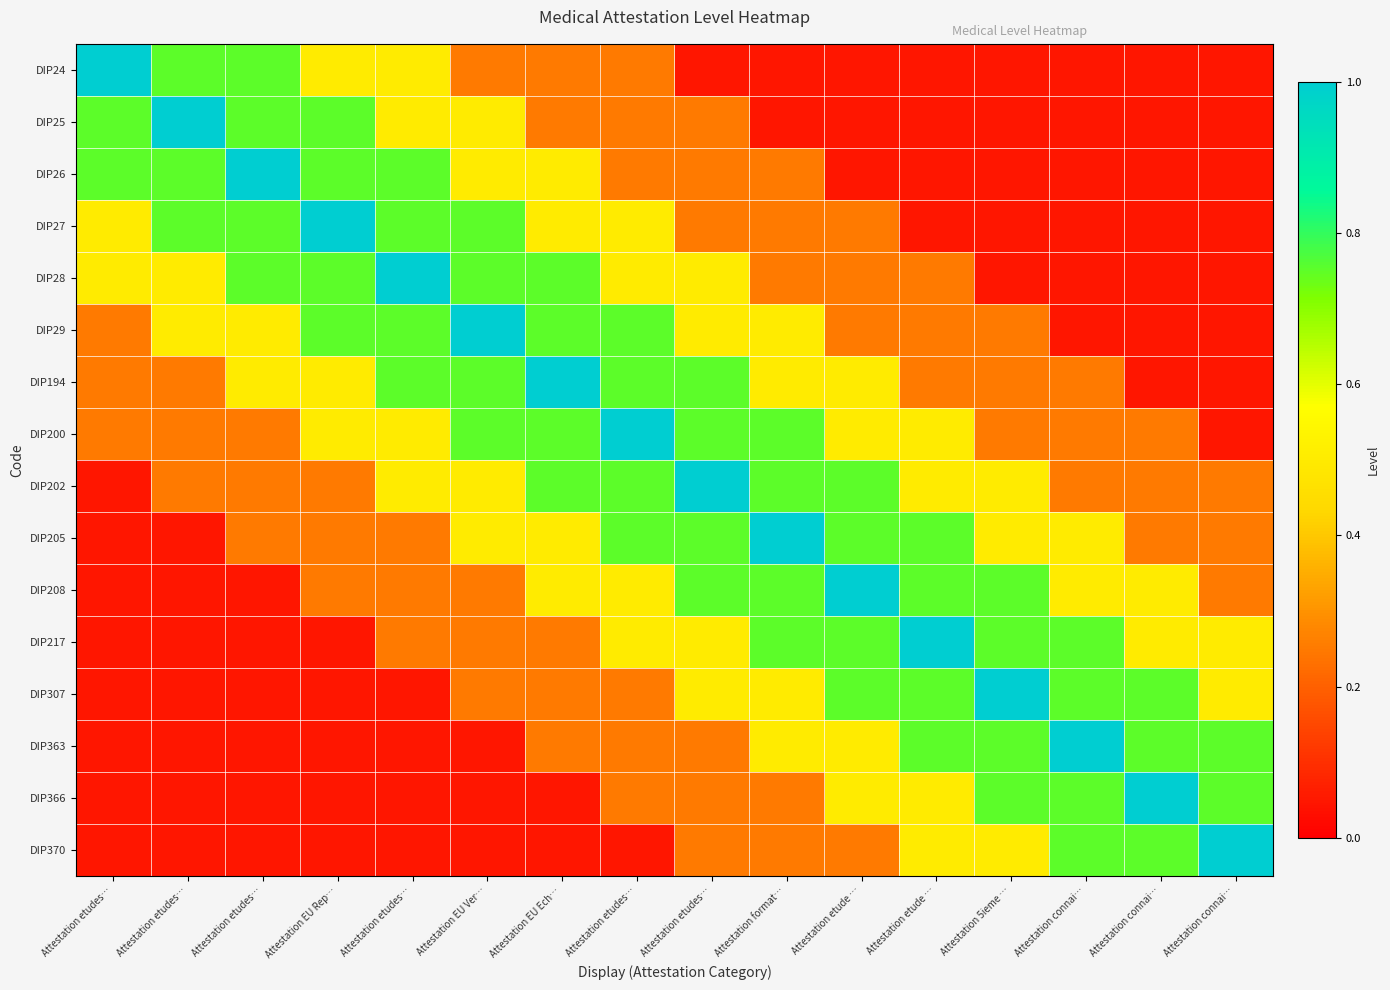

Reading right to left, list all the values displayed in this chart.

DIP24: Attestation connai…=0.1	Attestation connai…=0.1	Attestation connai…=0.1	Attestation 5ieme …=0.1	Attestation etude …=0.1	Attestation etude …=0.1	Attestation format…=0.1	Attestation etudes…=0.1	Attestation etudes…=0.2	Attestation EU Ech…=0.2	Attestation EU Ver…=0.2	Attestation etudes…=0.5	Attestation EU Rep…=0.5	Attestation etudes…=0.8	Attestation etudes…=0.8	Attestation etudes…=1.0
DIP25: Attestation connai…=0.1	Attestation connai…=0.1	Attestation connai…=0.1	Attestation 5ieme …=0.1	Attestation etude …=0.1	Attestation etude …=0.1	Attestation format…=0.1	Attestation etudes…=0.2	Attestation etudes…=0.2	Attestation EU Ech…=0.2	Attestation EU Ver…=0.5	Attestation etudes…=0.5	Attestation EU Rep…=0.8	Attestation etudes…=0.8	Attestation etudes…=1.0	Attestation etudes…=0.8
DIP26: Attestation connai…=0.1	Attestation connai…=0.1	Attestation connai…=0.1	Attestation 5ieme …=0.1	Attestation etude …=0.1	Attestation etude …=0.1	Attestation format…=0.2	Attestation etudes…=0.2	Attestation etudes…=0.2	Attestation EU Ech…=0.5	Attestation EU Ver…=0.5	Attestation etudes…=0.8	Attestation EU Rep…=0.8	Attestation etudes…=1.0	Attestation etudes…=0.8	Attestation etudes…=0.8
DIP27: Attestation connai…=0.1	Attestation connai…=0.1	Attestation connai…=0.1	Attestation 5ieme …=0.1	Attestation etude …=0.1	Attestation etude …=0.2	Attestation format…=0.2	Attestation etudes…=0.2	Attestation etudes…=0.5	Attestation EU Ech…=0.5	Attestation EU Ver…=0.8	Attestation etudes…=0.8	Attestation EU Rep…=1.0	Attestation etudes…=0.8	Attestation etudes…=0.8	Attestation etudes…=0.5
DIP28: Attestation connai…=0.1	Attestation connai…=0.1	Attestation connai…=0.1	Attestation 5ieme …=0.1	Attestation etude …=0.2	Attestation etude …=0.2	Attestation format…=0.2	Attestation etudes…=0.5	Attestation etudes…=0.5	Attestation EU Ech…=0.8	Attestation EU Ver…=0.8	Attestation etudes…=1.0	Attestation EU Rep…=0.8	Attestation etudes…=0.8	Attestation etudes…=0.5	Attestation etudes…=0.5
DIP29: Attestation connai…=0.1	Attestation connai…=0.1	Attestation connai…=0.1	Attestation 5ieme …=0.2	Attestation etude …=0.2	Attestation etude …=0.2	Attestation format…=0.5	Attestation etudes…=0.5	Attestation etudes…=0.8	Attestation EU Ech…=0.8	Attestation EU Ver…=1.0	Attestation etudes…=0.8	Attestation EU Rep…=0.8	Attestation etudes…=0.5	Attestation etudes…=0.5	Attestation etudes…=0.2
DIP194: Attestation connai…=0.1	Attestation connai…=0.1	Attestation connai…=0.2	Attestation 5ieme …=0.2	Attestation etude …=0.2	Attestation etude …=0.5	Attestation format…=0.5	Attestation etudes…=0.8	Attestation etudes…=0.8	Attestation EU Ech…=1.0	Attestation EU Ver…=0.8	Attestation etudes…=0.8	Attestation EU Rep…=0.5	Attestation etudes…=0.5	Attestation etudes…=0.2	Attestation etudes…=0.2
DIP200: Attestation connai…=0.1	Attestation connai…=0.2	Attestation connai…=0.2	Attestation 5ieme …=0.2	Attestation etude …=0.5	Attestation etude …=0.5	Attestation format…=0.8	Attestation etudes…=0.8	Attestation etudes…=1.0	Attestation EU Ech…=0.8	Attestation EU Ver…=0.8	Attestation etudes…=0.5	Attestation EU Rep…=0.5	Attestation etudes…=0.2	Attestation etudes…=0.2	Attestation etudes…=0.2
DIP202: Attestation connai…=0.2	Attestation connai…=0.2	Attestation connai…=0.2	Attestation 5ieme …=0.5	Attestation etude …=0.5	Attestation etude …=0.8	Attestation format…=0.8	Attestation etudes…=1.0	Attestation etudes…=0.8	Attestation EU Ech…=0.8	Attestation EU Ver…=0.5	Attestation etudes…=0.5	Attestation EU Rep…=0.2	Attestation etudes…=0.2	Attestation etudes…=0.2	Attestation etudes…=0.1
DIP205: Attestation connai…=0.2	Attestation connai…=0.2	Attestation connai…=0.5	Attestation 5ieme …=0.5	Attestation etude …=0.8	Attestation etude …=0.8	Attestation format…=1.0	Attestation etudes…=0.8	Attestation etudes…=0.8	Attestation EU Ech…=0.5	Attestation EU Ver…=0.5	Attestation etudes…=0.2	Attestation EU Rep…=0.2	Attestation etudes…=0.2	Attestation etudes…=0.1	Attestation etudes…=0.1
DIP208: Attestation connai…=0.2	Attestation connai…=0.5	Attestation connai…=0.5	Attestation 5ieme …=0.8	Attestation etude …=0.8	Attestation etude …=1.0	Attestation format…=0.8	Attestation etudes…=0.8	Attestation etudes…=0.5	Attestation EU Ech…=0.5	Attestation EU Ver…=0.2	Attestation etudes…=0.2	Attestation EU Rep…=0.2	Attestation etudes…=0.1	Attestation etudes…=0.1	Attestation etudes…=0.1
DIP217: Attestation connai…=0.5	Attestation connai…=0.5	Attestation connai…=0.8	Attestation 5ieme …=0.8	Attestation etude …=1.0	Attestation etude …=0.8	Attestation format…=0.8	Attestation etudes…=0.5	Attestation etudes…=0.5	Attestation EU Ech…=0.2	Attestation EU Ver…=0.2	Attestation etudes…=0.2	Attestation EU Rep…=0.1	Attestation etudes…=0.1	Attestation etudes…=0.1	Attestation etudes…=0.1
DIP307: Attestation connai…=0.5	Attestation connai…=0.8	Attestation connai…=0.8	Attestation 5ieme …=1.0	Attestation etude …=0.8	Attestation etude …=0.8	Attestation format…=0.5	Attestation etudes…=0.5	Attestation etudes…=0.2	Attestation EU Ech…=0.2	Attestation EU Ver…=0.2	Attestation etudes…=0.1	Attestation EU Rep…=0.1	Attestation etudes…=0.1	Attestation etudes…=0.1	Attestation etudes…=0.1
DIP363: Attestation connai…=0.8	Attestation connai…=0.8	Attestation connai…=1.0	Attestation 5ieme …=0.8	Attestation etude …=0.8	Attestation etude …=0.5	Attestation format…=0.5	Attestation etudes…=0.2	Attestation etudes…=0.2	Attestation EU Ech…=0.2	Attestation EU Ver…=0.1	Attestation etudes…=0.1	Attestation EU Rep…=0.1	Attestation etudes…=0.1	Attestation etudes…=0.1	Attestation etudes…=0.1
DIP366: Attestation connai…=0.8	Attestation connai…=1.0	Attestation connai…=0.8	Attestation 5ieme …=0.8	Attestation etude …=0.5	Attestation etude …=0.5	Attestation format…=0.2	Attestation etudes…=0.2	Attestation etudes…=0.2	Attestation EU Ech…=0.1	Attestation EU Ver…=0.1	Attestation etudes…=0.1	Attestation EU Rep…=0.1	Attestation etudes…=0.1	Attestation etudes…=0.1	Attestation etudes…=0.1
DIP370: Attestation connai…=1.0	Attestation connai…=0.8	Attestation connai…=0.8	Attestation 5ieme …=0.5	Attestation etude …=0.5	Attestation etude …=0.2	Attestation format…=0.2	Attestation etudes…=0.2	Attestation etudes…=0.1	Attestation EU Ech…=0.1	Attestation EU Ver…=0.1	Attestation etudes…=0.1	Attestation EU Rep…=0.1	Attestation etudes…=0.1	Attestation etudes…=0.1	Attestation etudes…=0.1